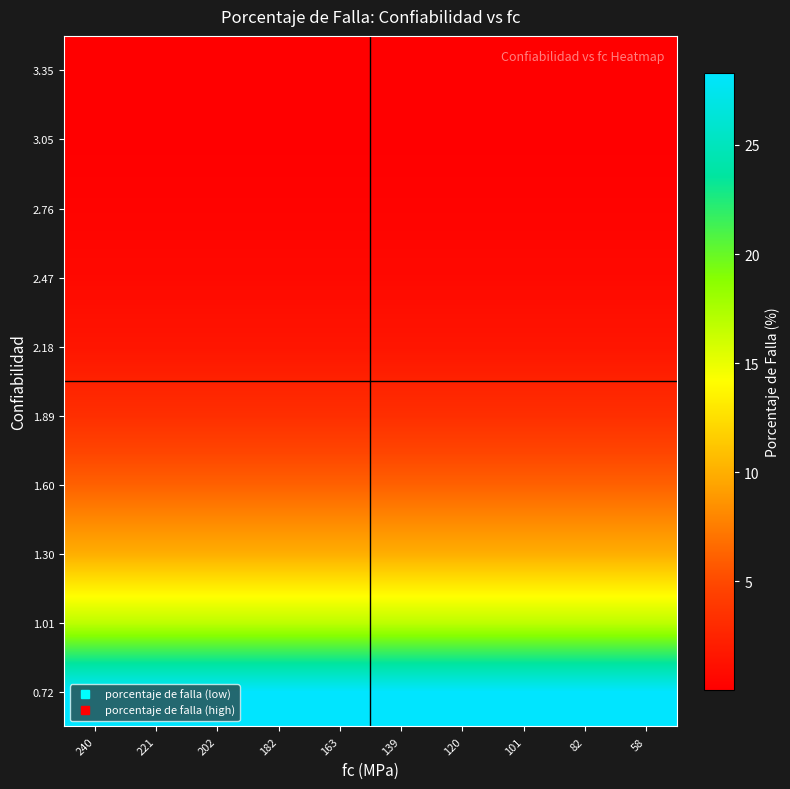

What is the spread (max minus min) of values at 58?

28.3